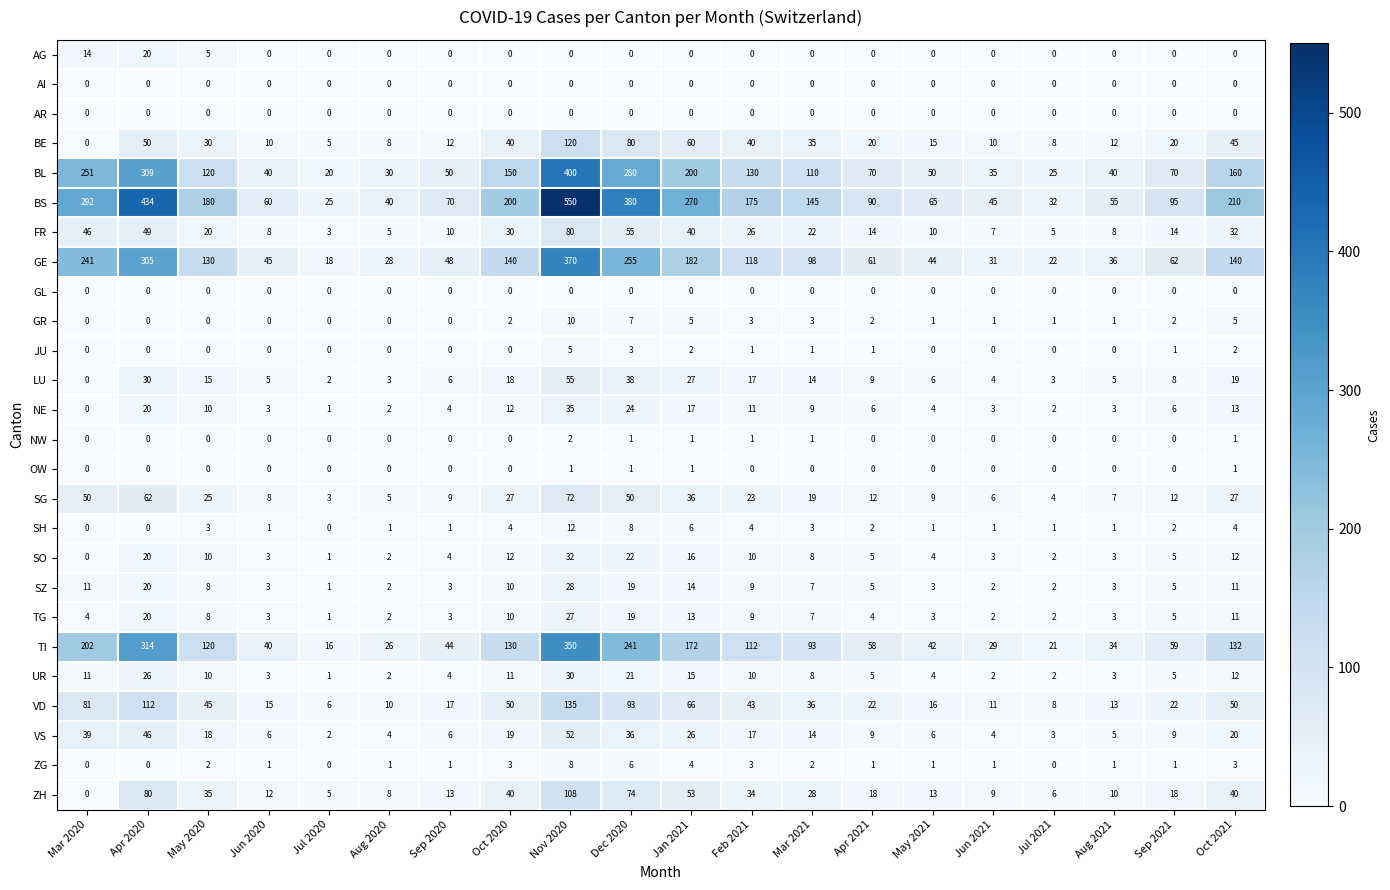

What is the average value of the TG series?

8